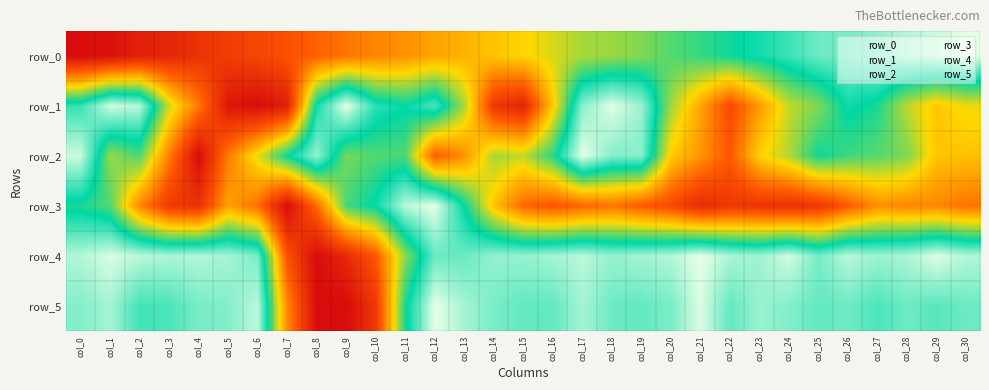

What is the sum of the row_3 values at col_28 and col_3?

0.5